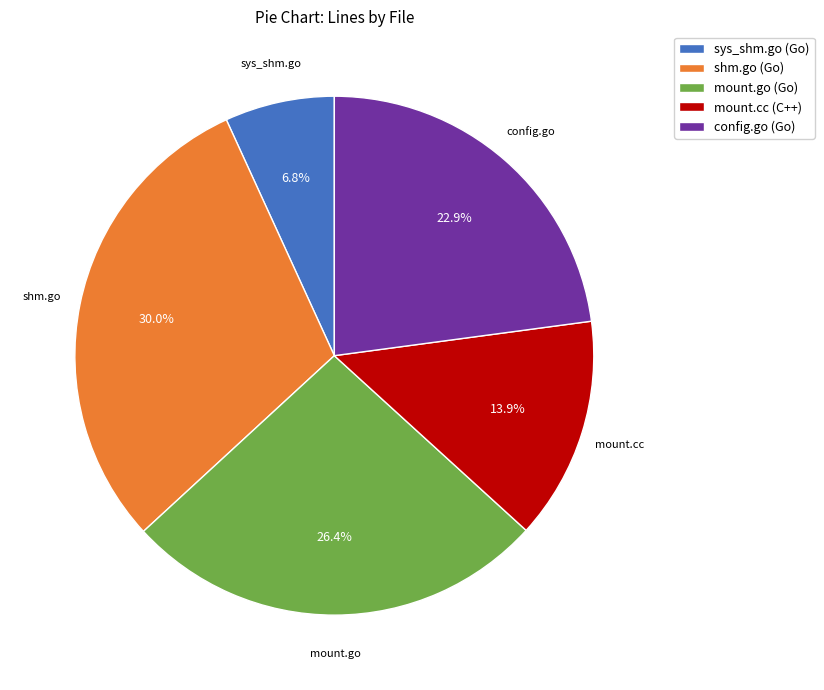

Does any single category account for the majority?

No